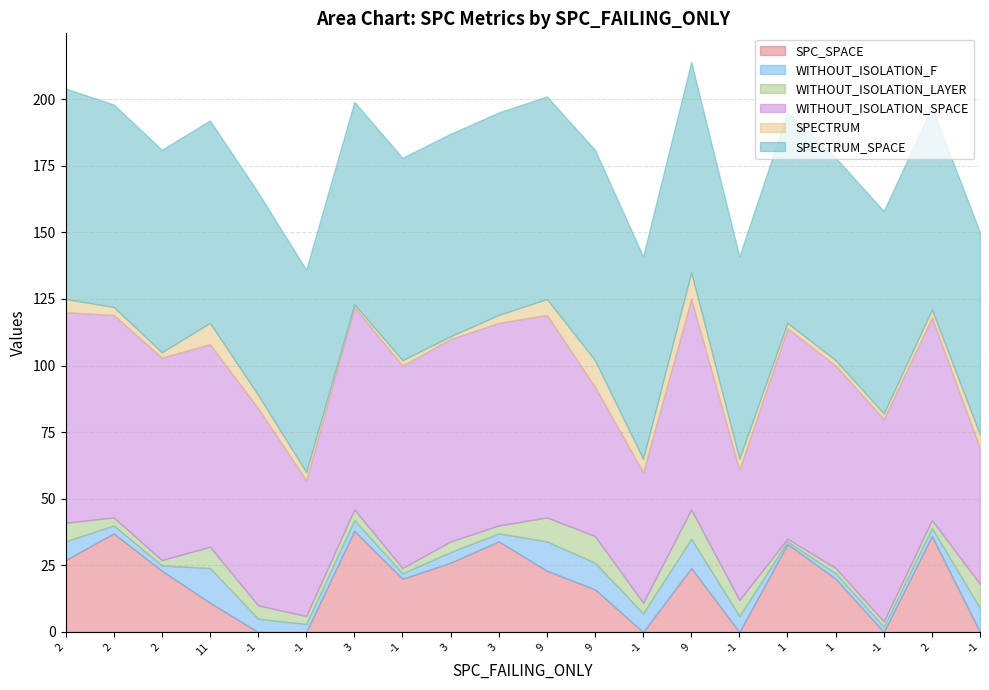

At -1, list the series in order from smallest to largest.

SPC_SPACE, WITHOUT_ISOLATION_F, WITHOUT_ISOLATION_LAYER, SPECTRUM, WITHOUT_ISOLATION_SPACE, SPECTRUM_SPACE